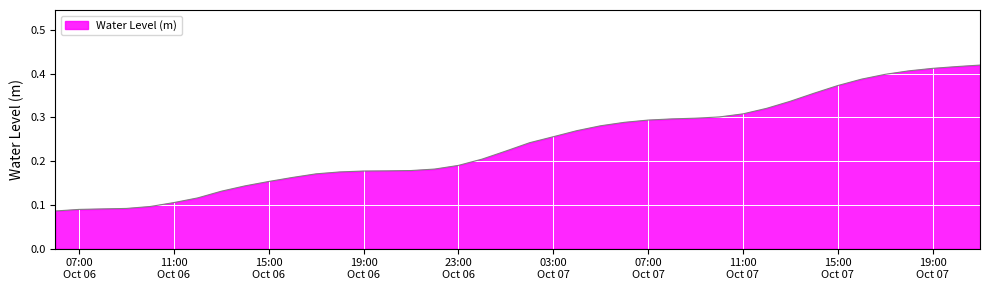

How many values are between 0 and 1?

40